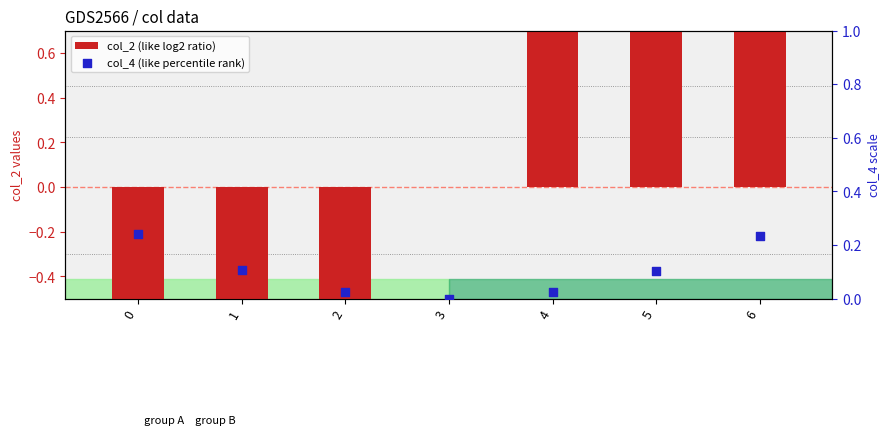

Which series contains the highest Y value?

col_2 (like log2 ratio)